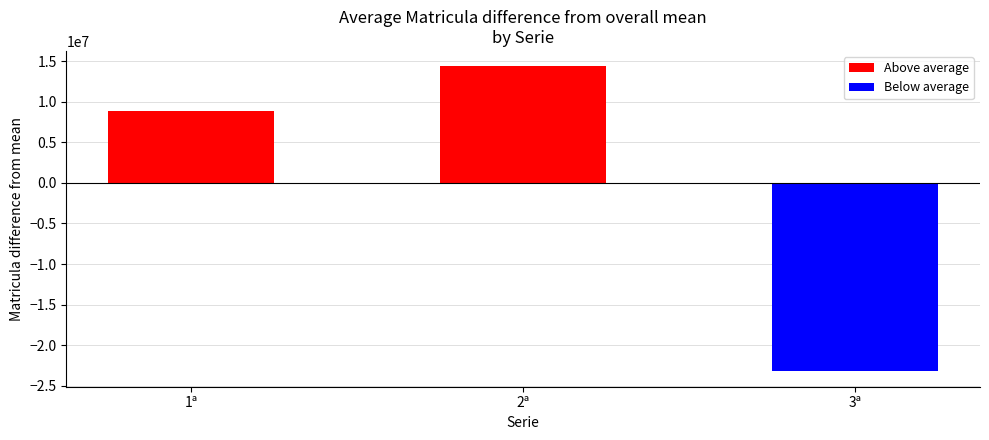

Between 1ª and 2ª, which is larger?

2ª